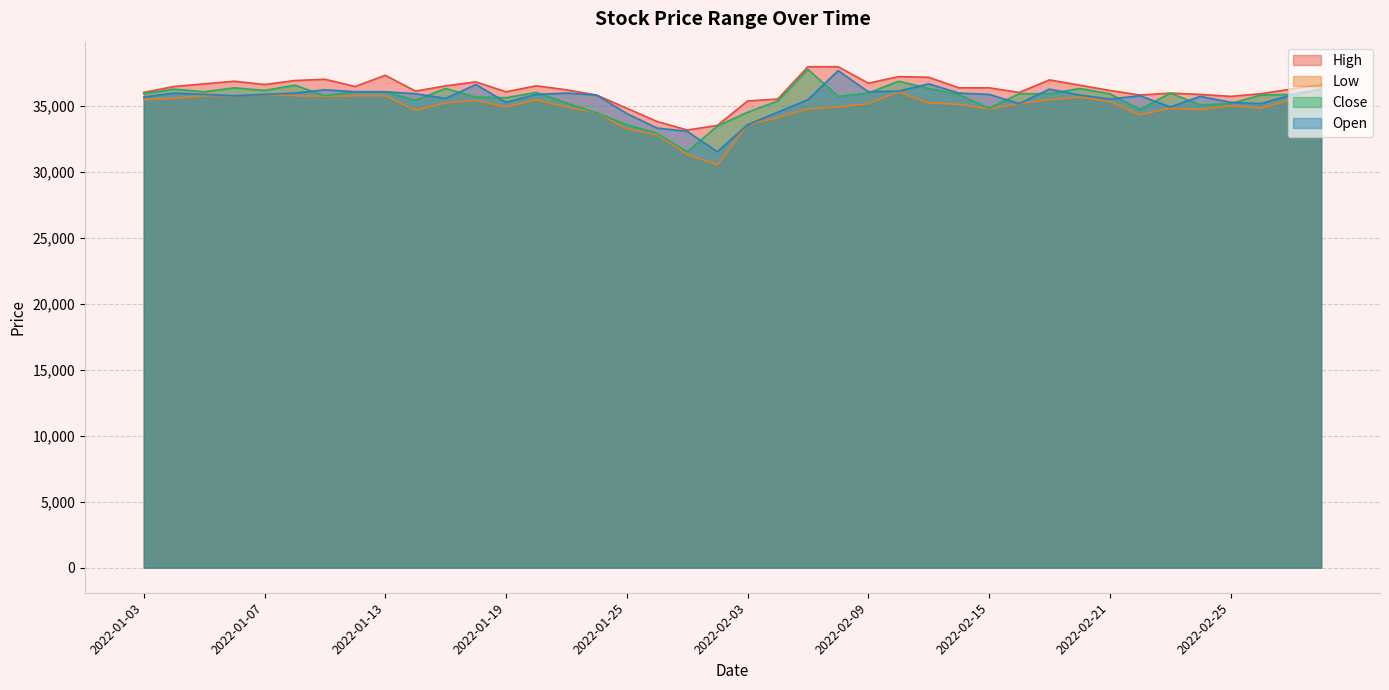

What is the average value of the High series?

36240